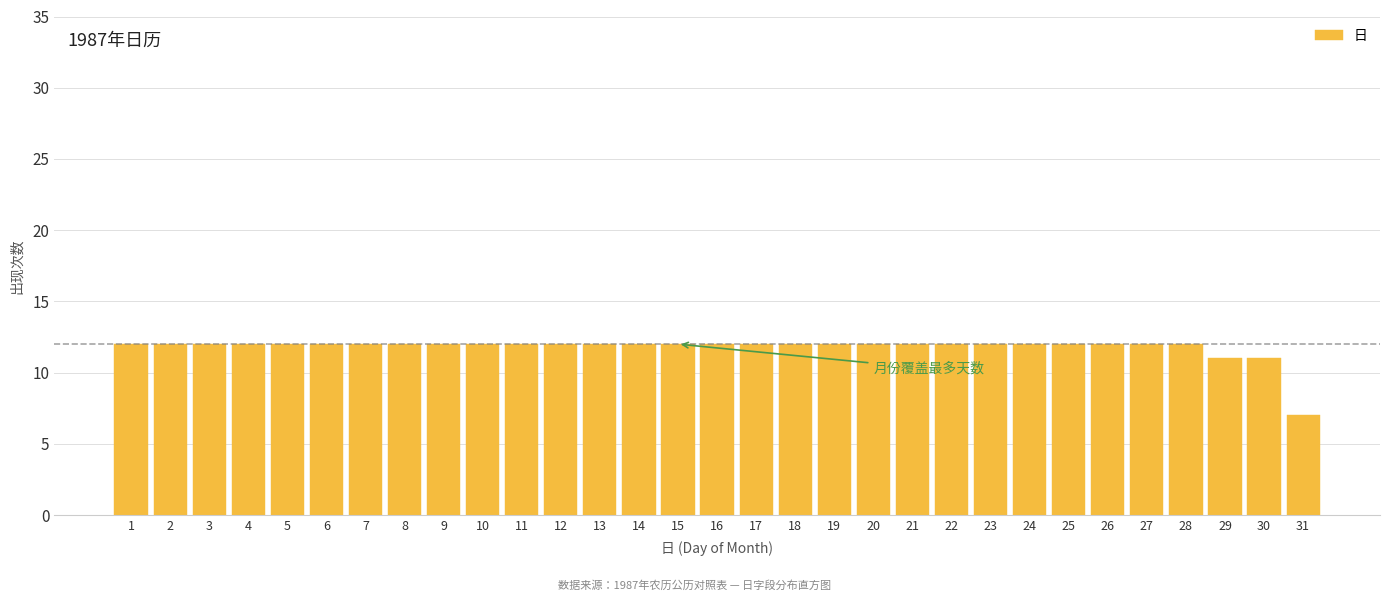

Approximately how many times larger is the value at 13 compared to 1?

1.0